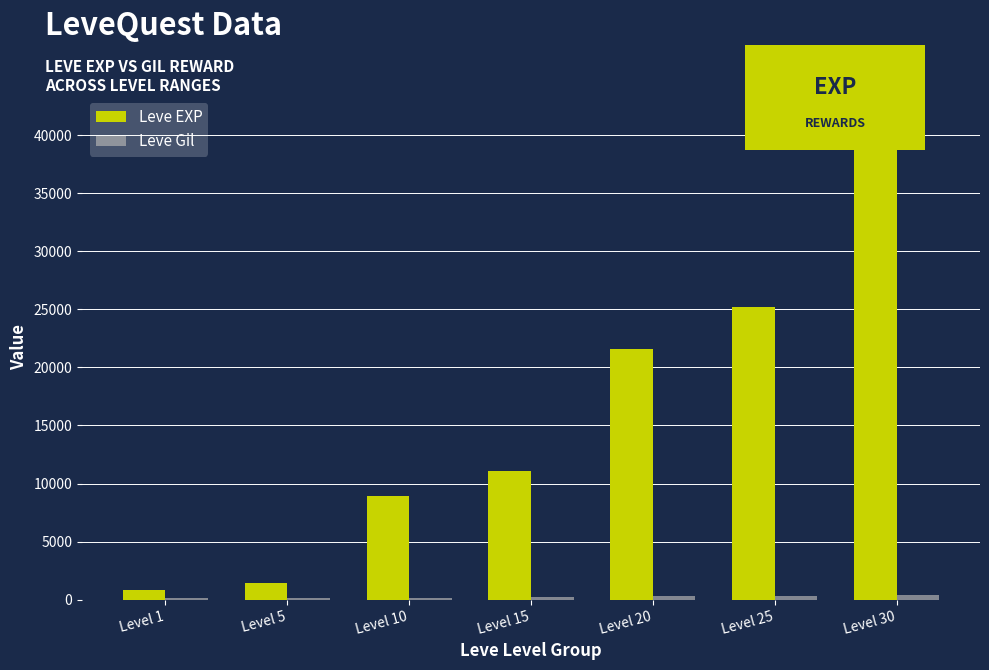

Where is Leve EXP nearest to the value 21105?

Level 20